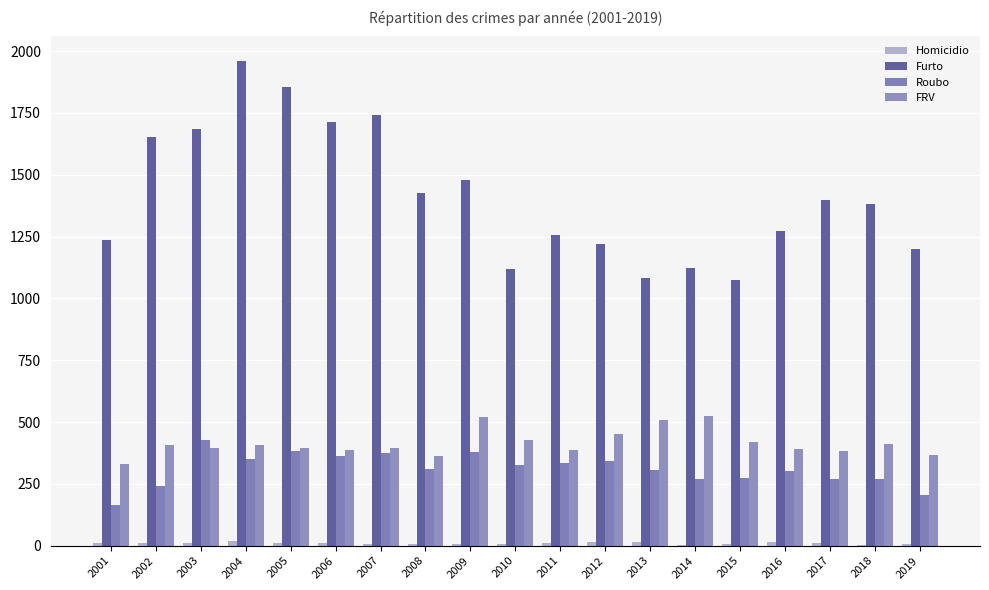

How many series are shown in this chart?

4